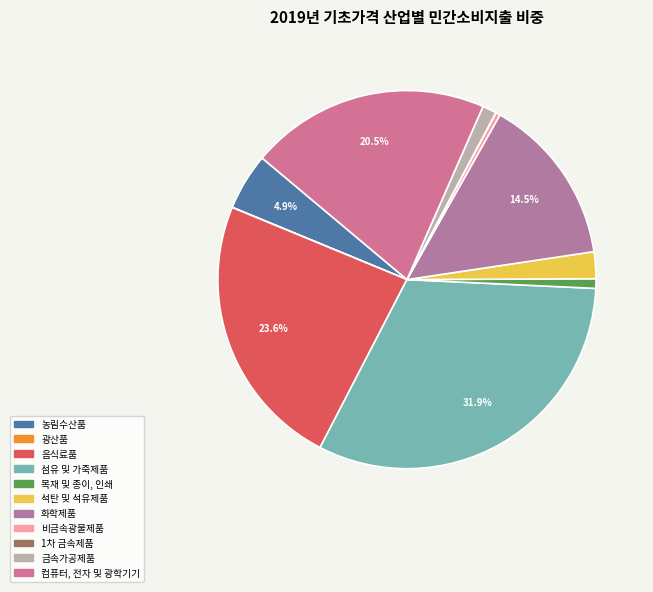

What is the total percentage of 음식료품 and 광산품?

23.6%